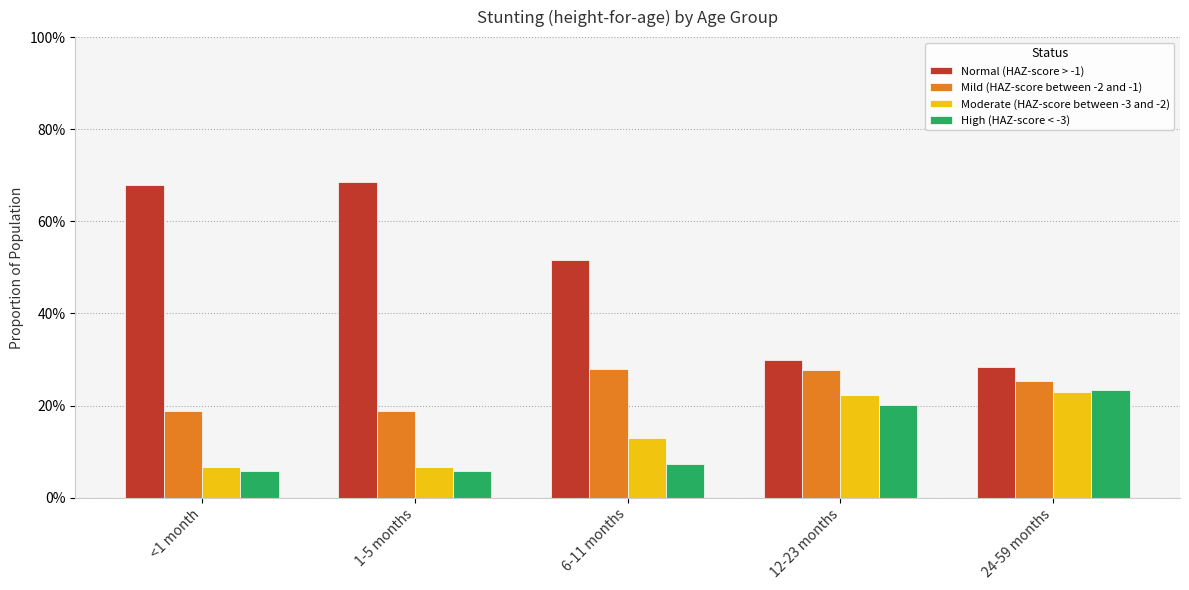

What is the maximum value for Mild (HAZ-score between -2 and -1)?

0.3